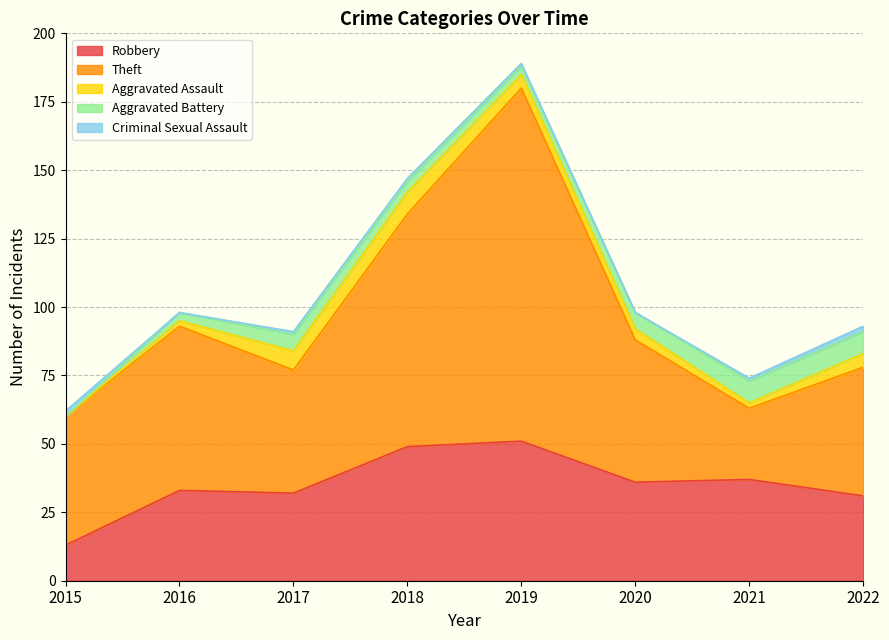

In Aggravated Battery, how many points are lower than both neighbors (excluding endpoints)?

1